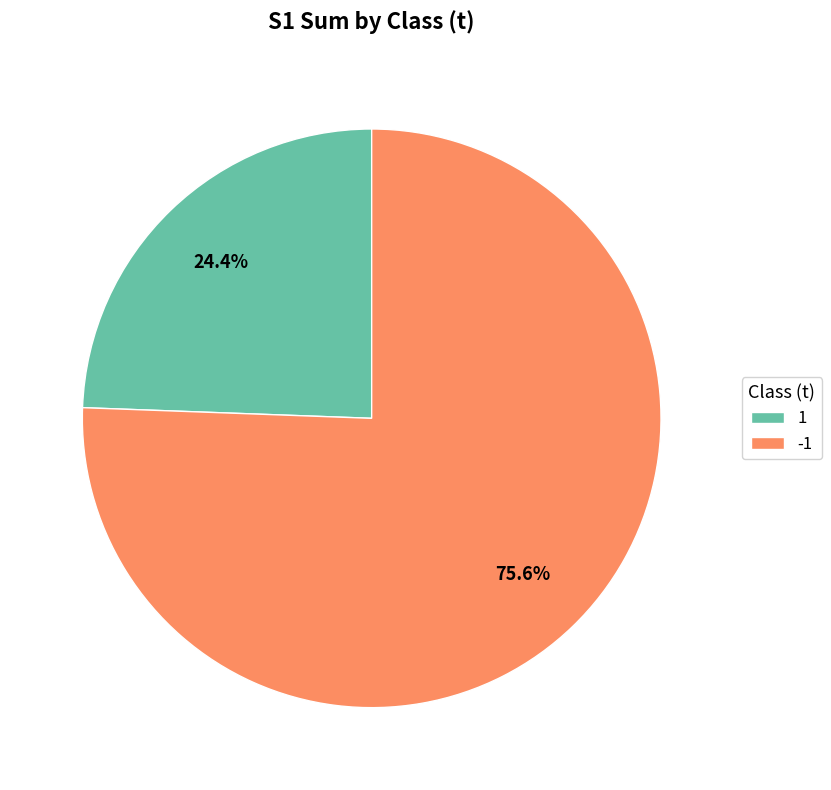

Is 1 the majority of the pie?

No